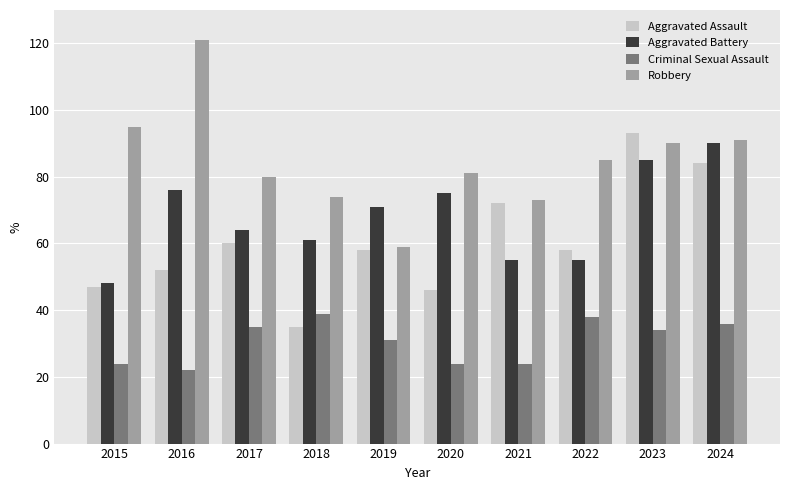

Which series has the largest total across all categories?

Robbery